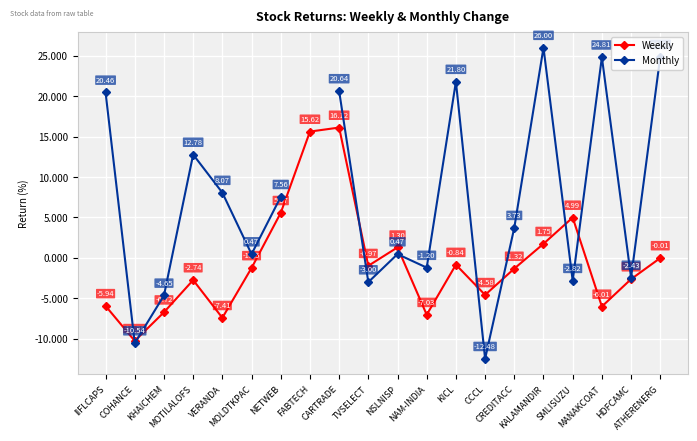

At which label is Weekly closest to 2?

KALAMANDIR